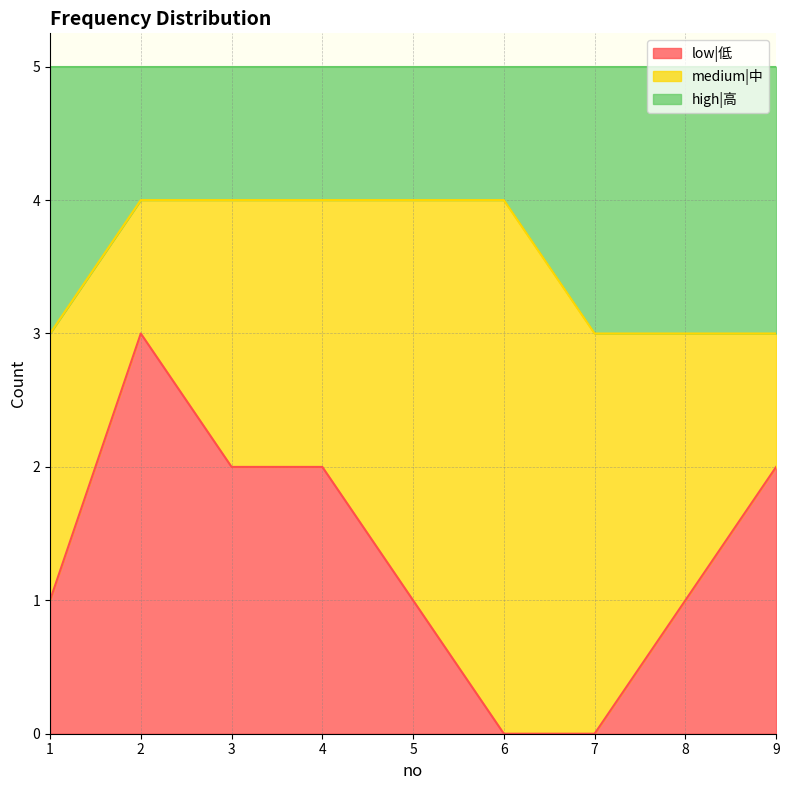

What is the highest value of the low|低 series?

3